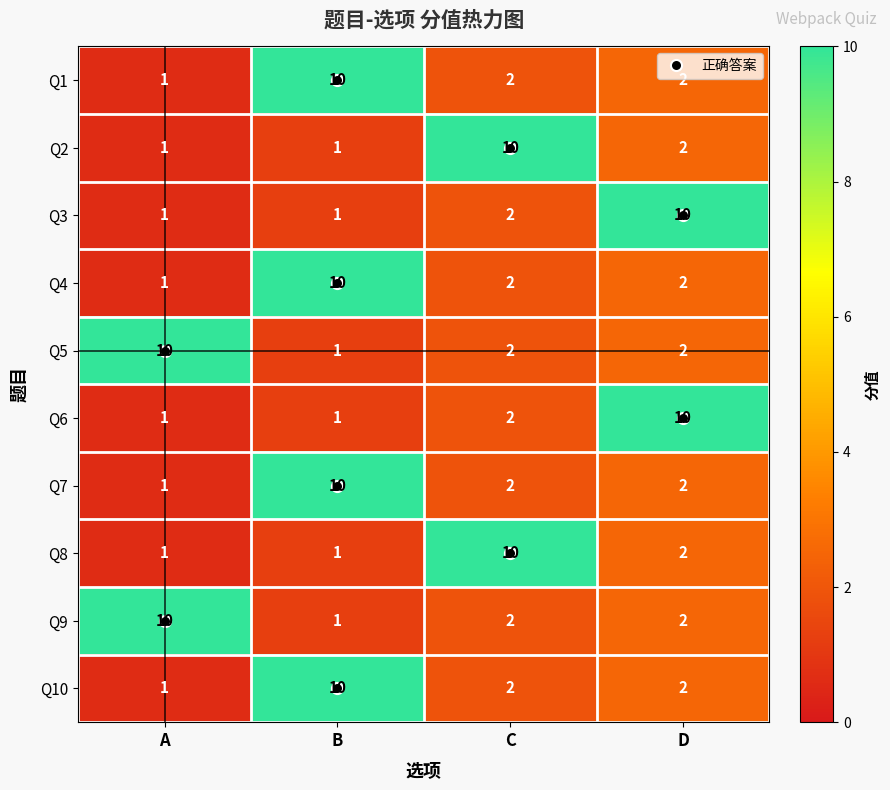

What is the average value of the Q8 series?

4